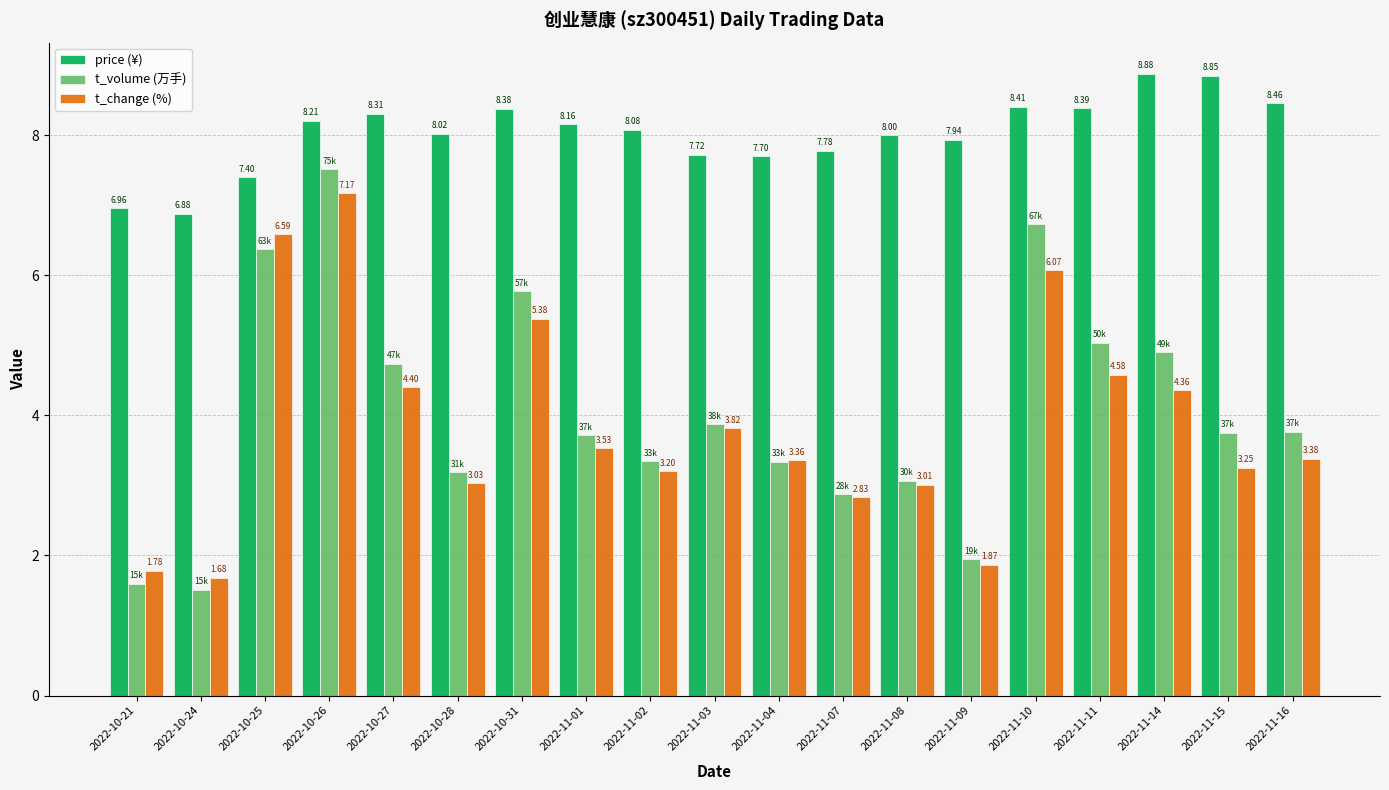

What is the lowest value of the price (¥) series?

6.9